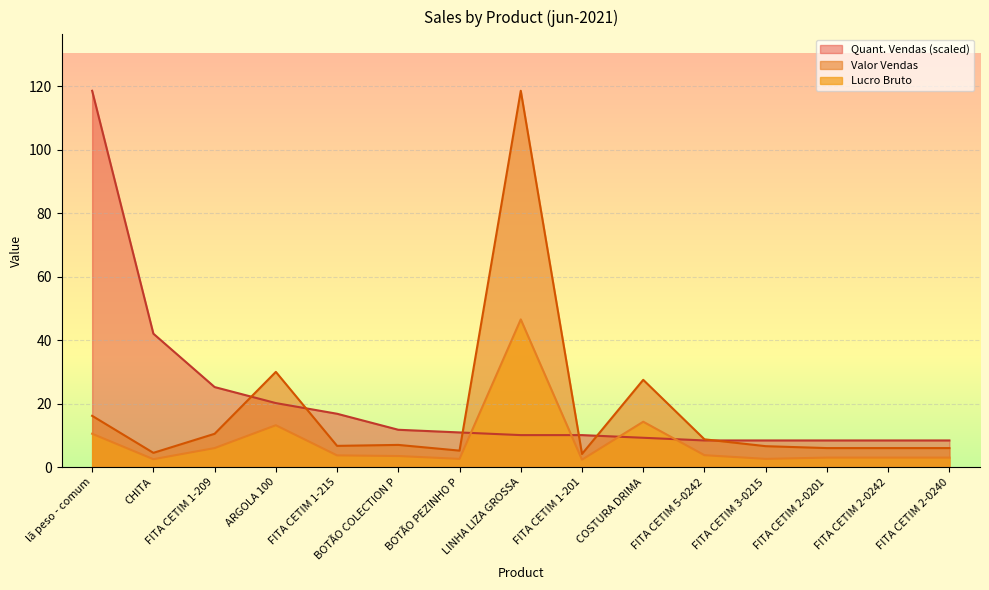

Which series changed the most between FITA CETIM 1-215 and FITA CETIM 2-0240?

Quant. Vendas (scaled)